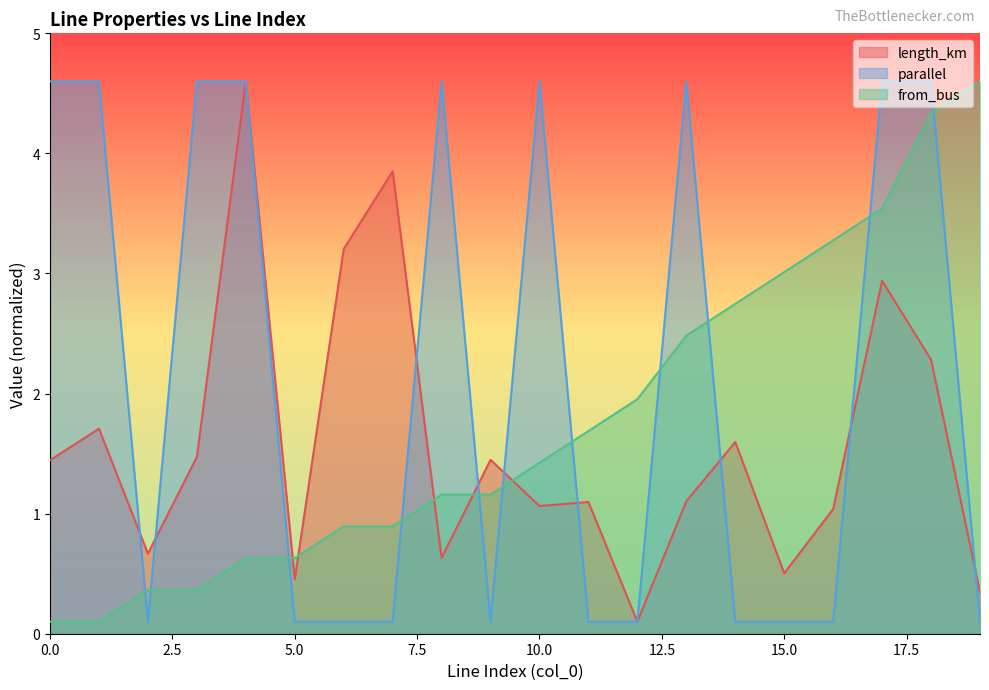

Does the chart have visible grid lines?

No